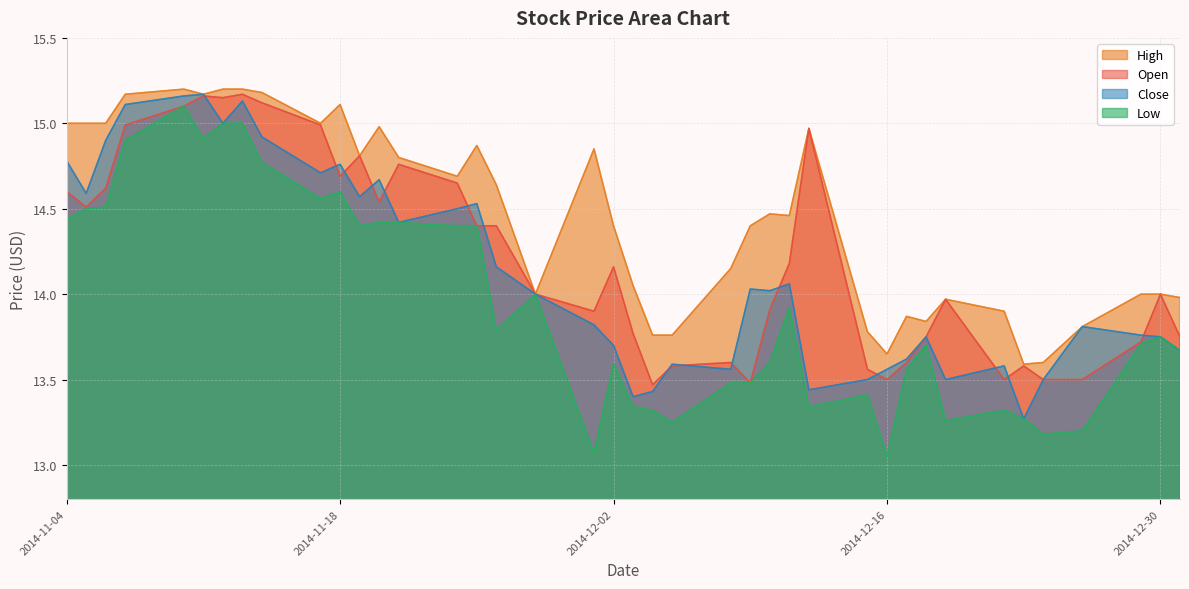

True or false: Low and Close intersect in this chart.

False